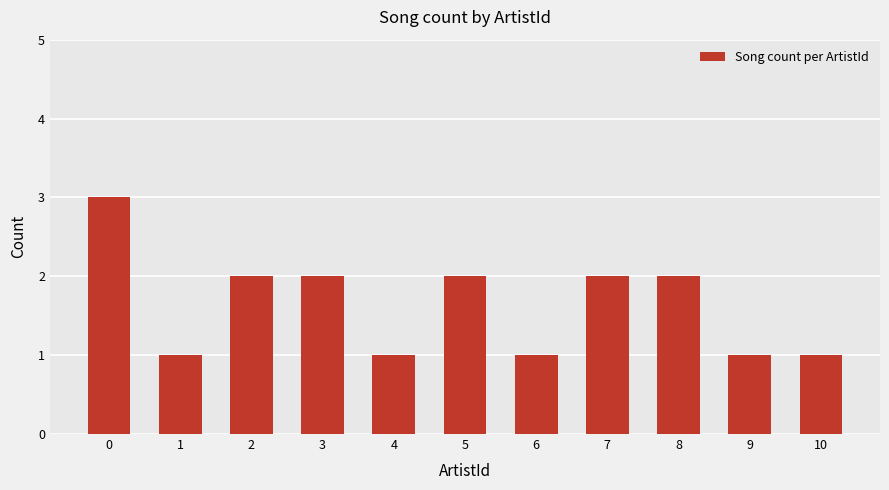

What is the value of the 3rd bar from the left?

2